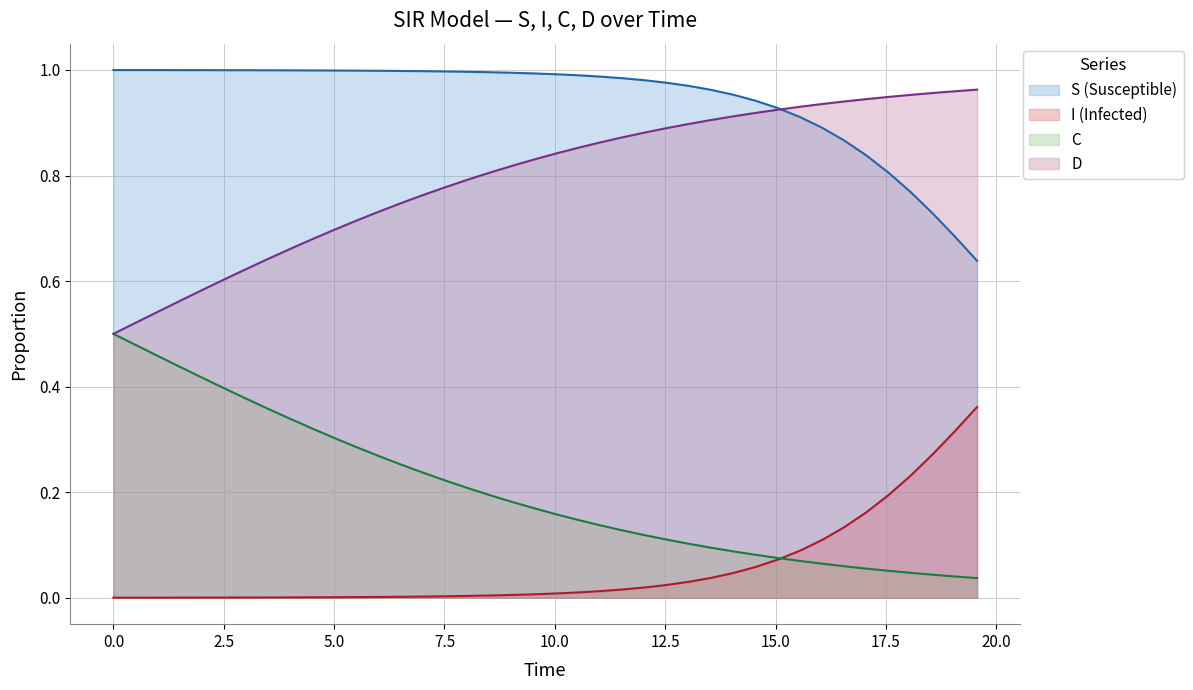

Reading right to left, extract all data points from this chart.

S: 0.6	0.7	0.7	0.8	0.8	0.8	0.9	0.9	0.9	0.9	0.9	1.0	1.0	1.0	1.0	1.0	1.0	1.0	1.0	1.0	1.0	1.0	1.0	1.0	1.0	1.0	1.0	1.0	1.0	1.0	1.0	1.0	1.0	1.0	1.0	1.0	1.0	1.0	1.0	1.0
I: 0.4	0.3	0.3	0.2	0.2	0.2	0.1	0.1	0.1	0.1	0.1	0.0	0.0	0.0	0.0	0.0	0.0	0.0	0.0	0.0	0.0	0.0	0.0	0.0	0.0	0.0	0.0	0.0	0.0	0.0	0.0	0.0	0.0	0.0	0.0	0.0	0.0	0.0	0.0	0.0
C: 0.0	0.0	0.0	0.0	0.1	0.1	0.1	0.1	0.1	0.1	0.1	0.1	0.1	0.1	0.1	0.1	0.1	0.1	0.1	0.2	0.2	0.2	0.2	0.2	0.2	0.2	0.3	0.3	0.3	0.3	0.3	0.3	0.4	0.4	0.4	0.4	0.4	0.5	0.5	0.5
D: 1.0	1.0	1.0	1.0	0.9	0.9	0.9	0.9	0.9	0.9	0.9	0.9	0.9	0.9	0.9	0.9	0.9	0.9	0.9	0.8	0.8	0.8	0.8	0.8	0.8	0.8	0.7	0.7	0.7	0.7	0.7	0.7	0.6	0.6	0.6	0.6	0.6	0.5	0.5	0.5